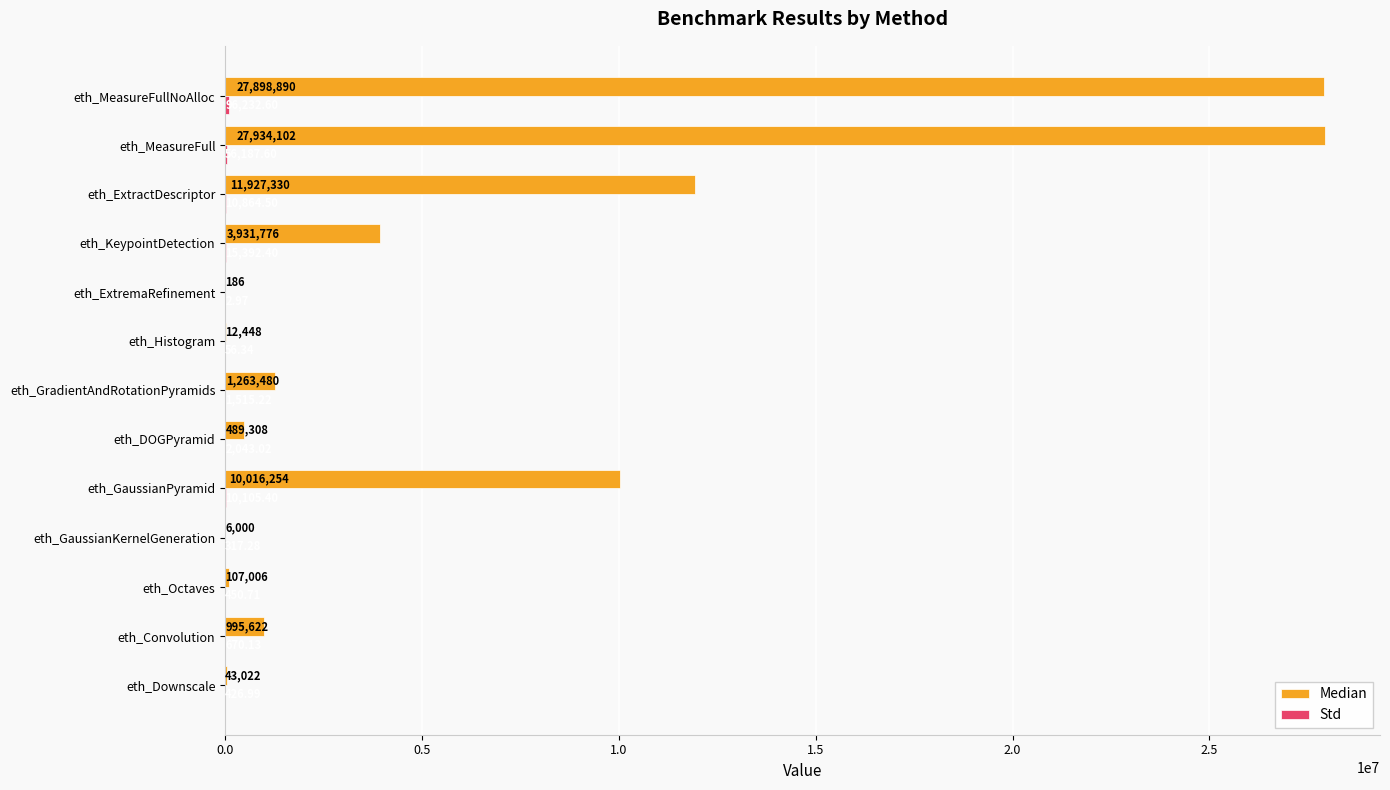

At which category is the sum across all series the highest?

eth_MeasureFullNoAlloc